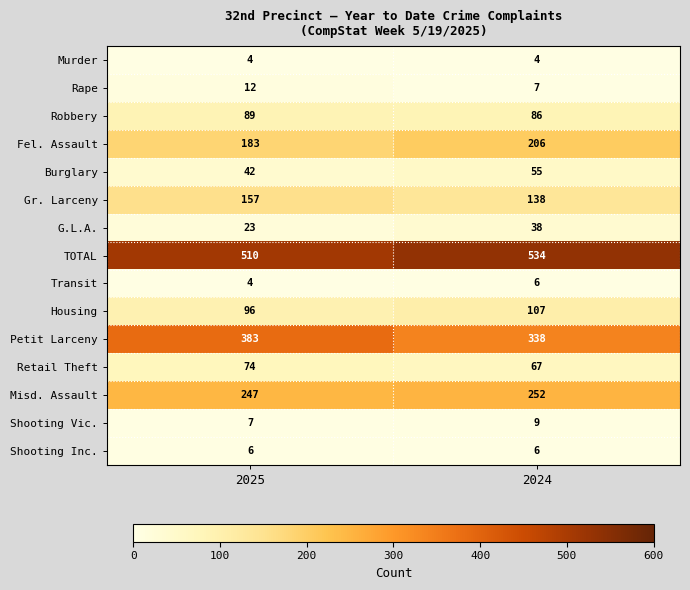

Between 2025 and 2024, which series saw the biggest shift?

Petit Larceny